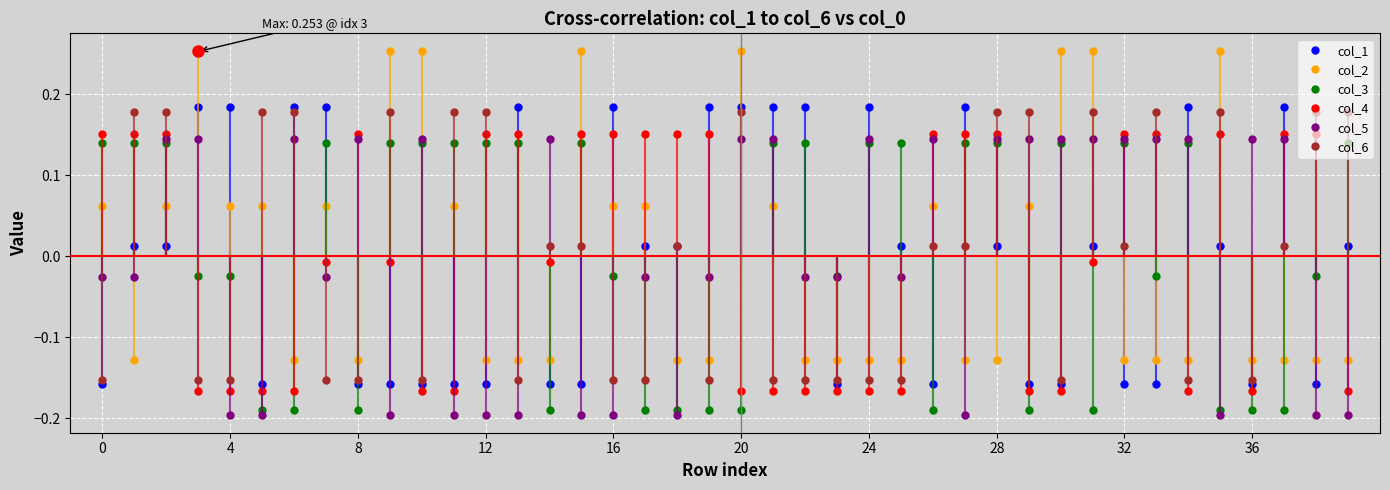

True or false: col_5 and col_2 intersect in this chart.

True